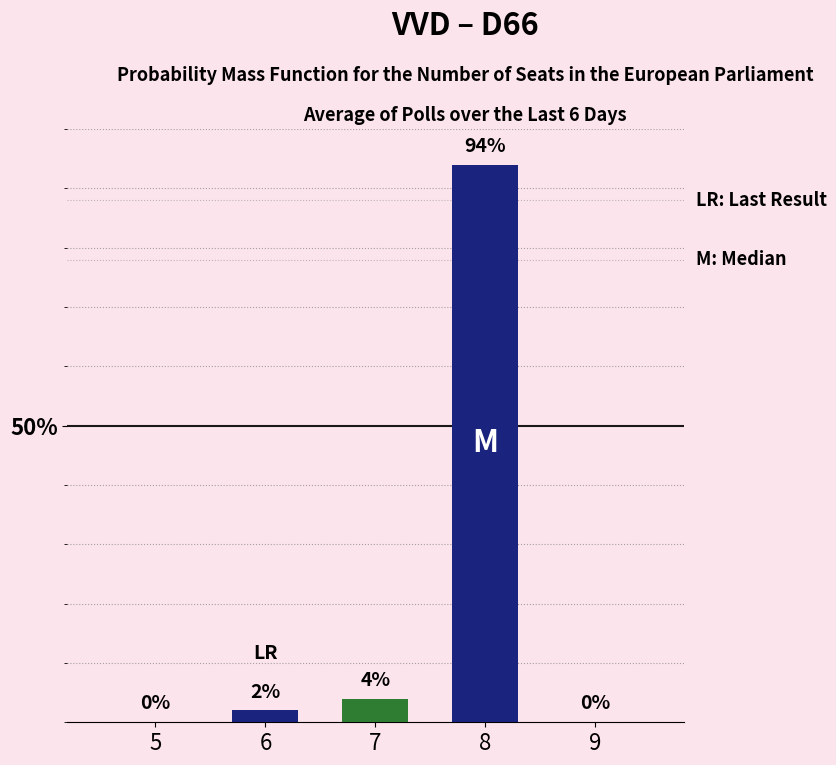

Are the bars grouped side by side (vs. stacked)?

Yes